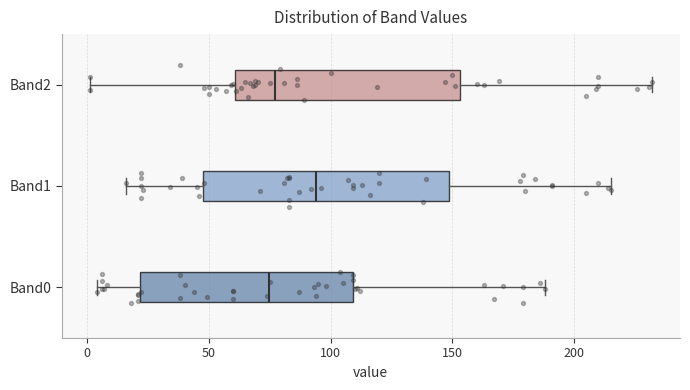

Comparing the boxes themselves (not the whiskers), which one is the widest?

Band1